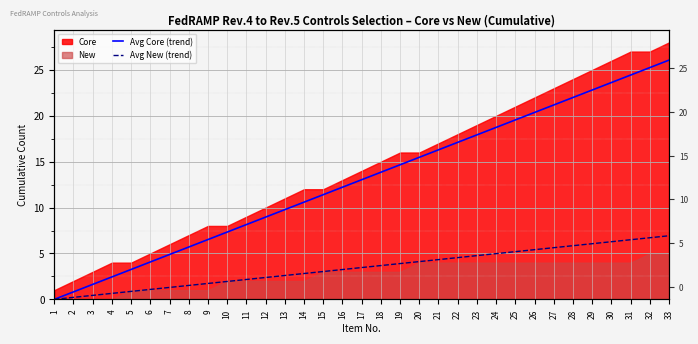

True or false: Avg Core (trend) and Avg New (trend) intersect in this chart.

False